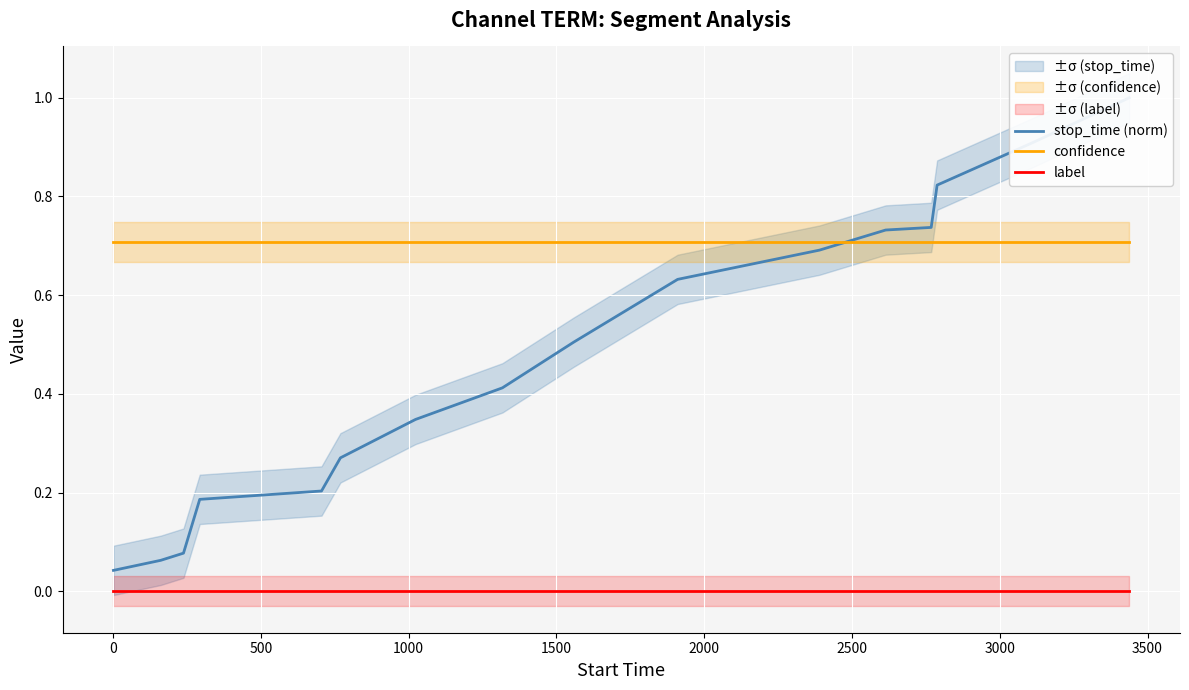

Does the chart display data point markers on the line(s)?

No